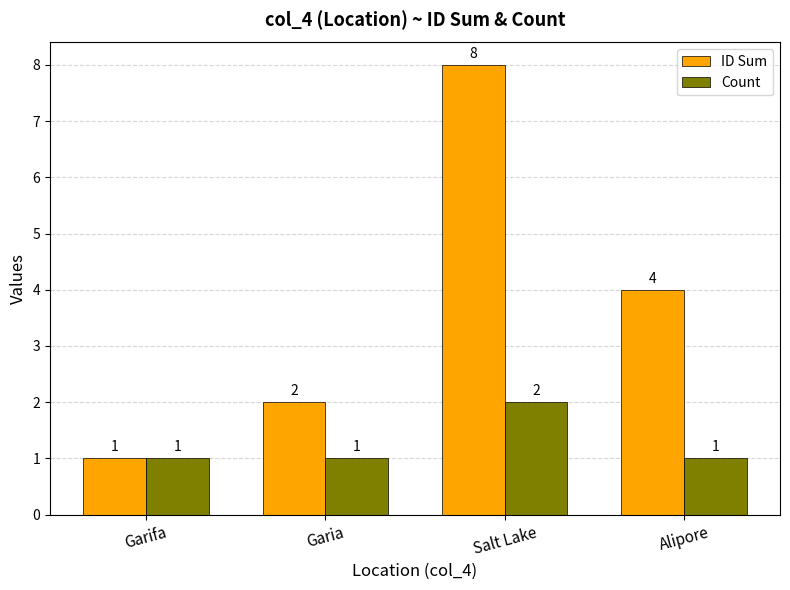

Is it true that Count equals 1 at Garifa?

True